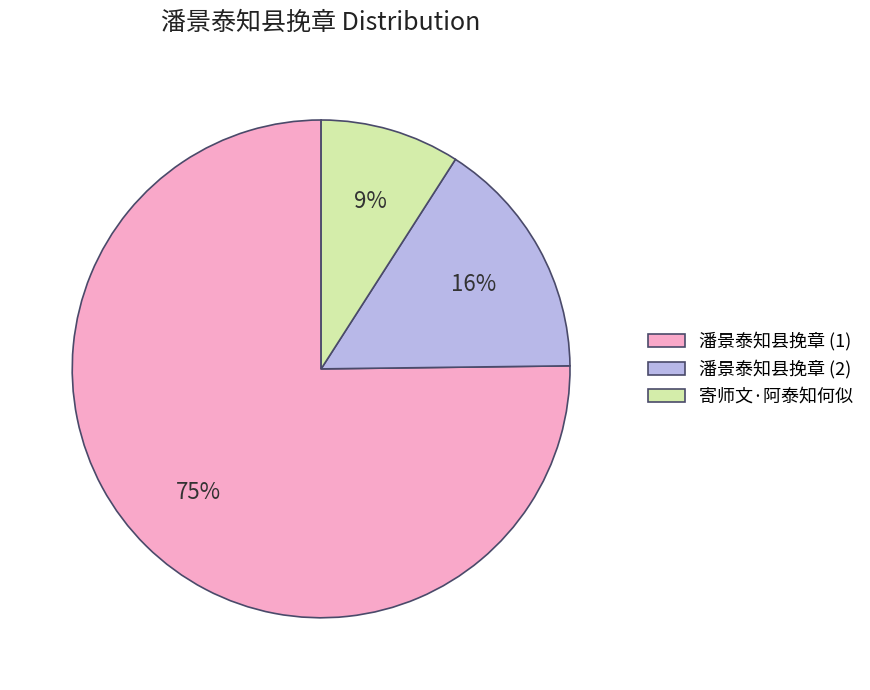

Is the sum of 潘景泰知县挽章 (2) and 寄师文·阿泰知何似 greater than half?

No